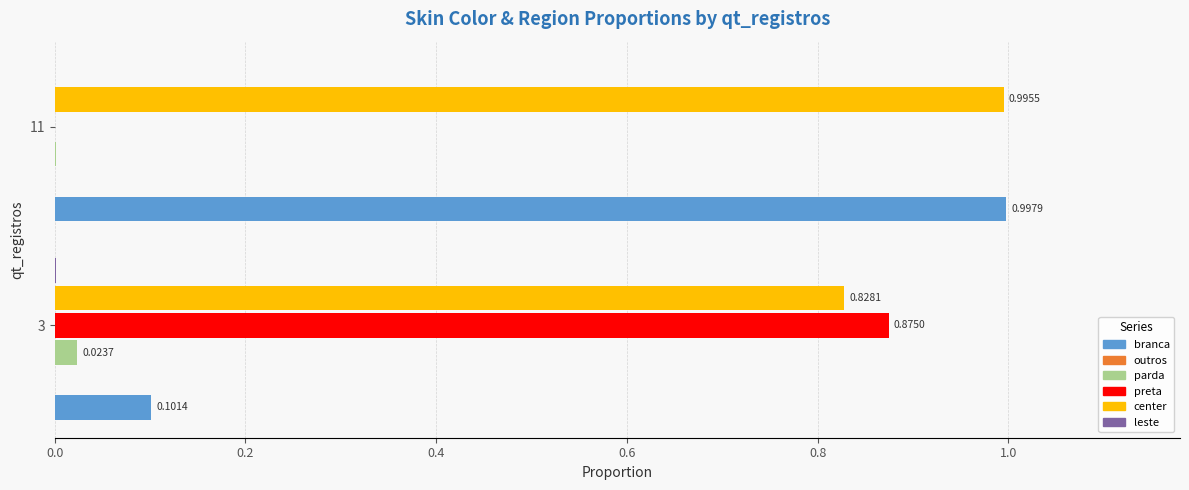

At which category is the sum across all series the highest?

11